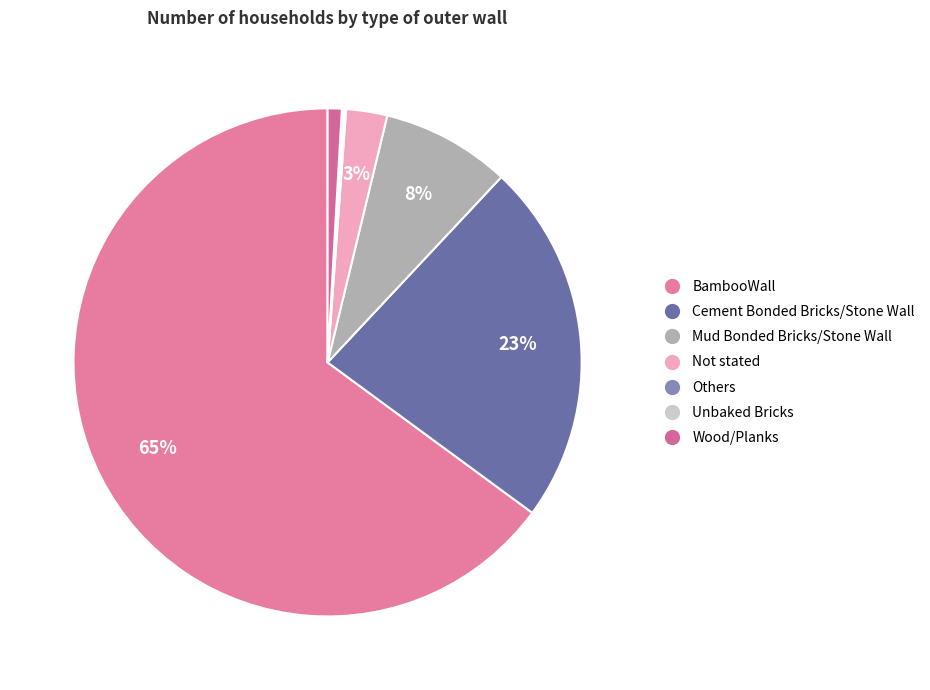

True or false: Cement Bonded Bricks/Stone Wall accounts for 23% of the total.

True